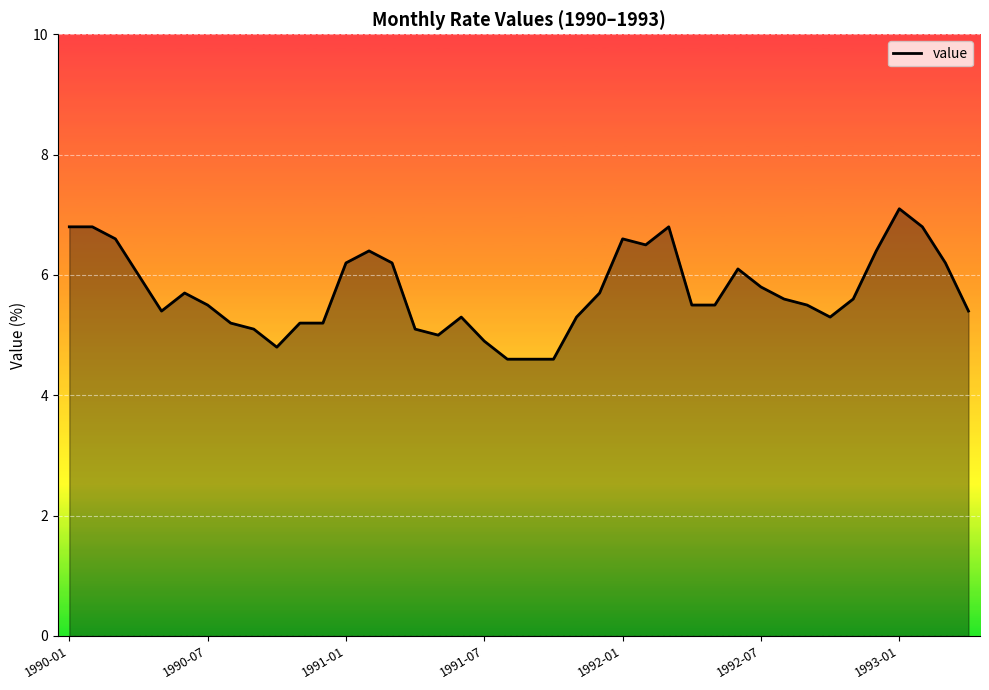

What is the difference between the maximum and minimum values?

2.5